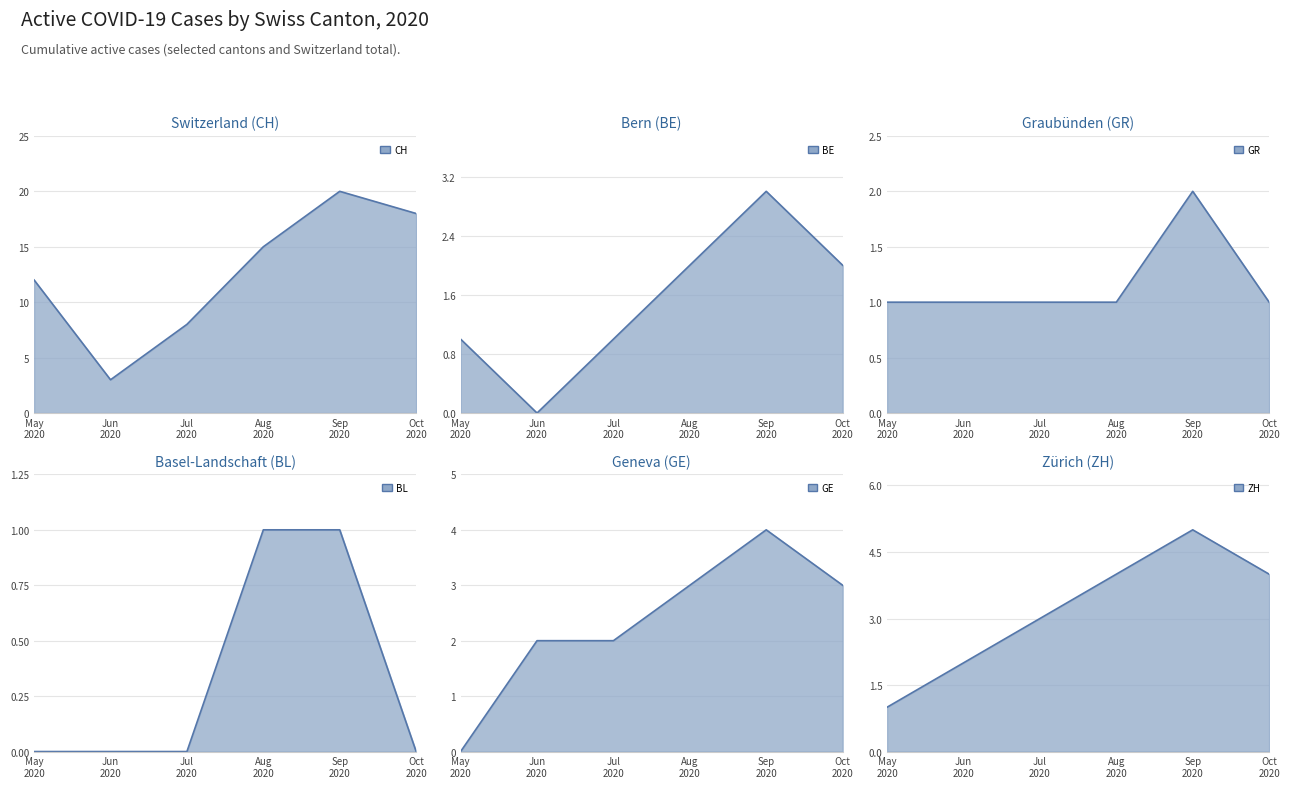

How many data points in GE are less than 3?

3